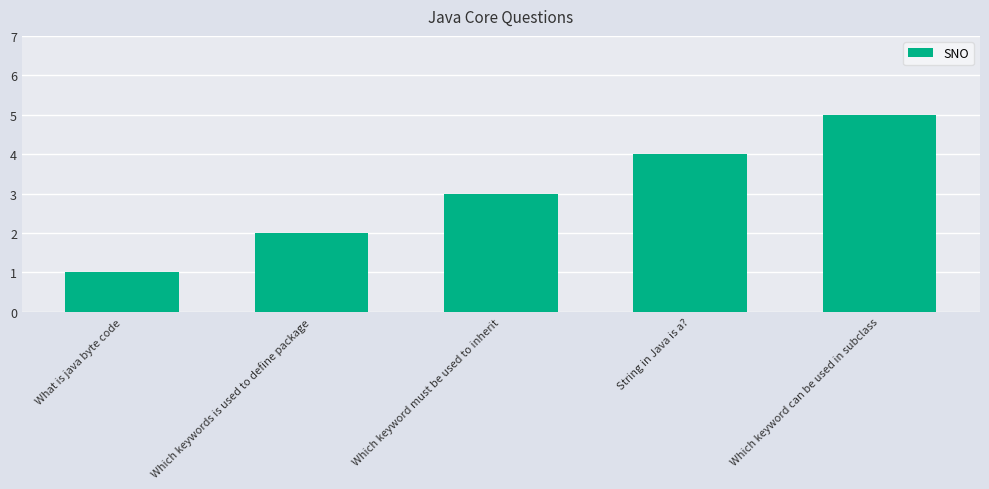

How many values are below 3?

2